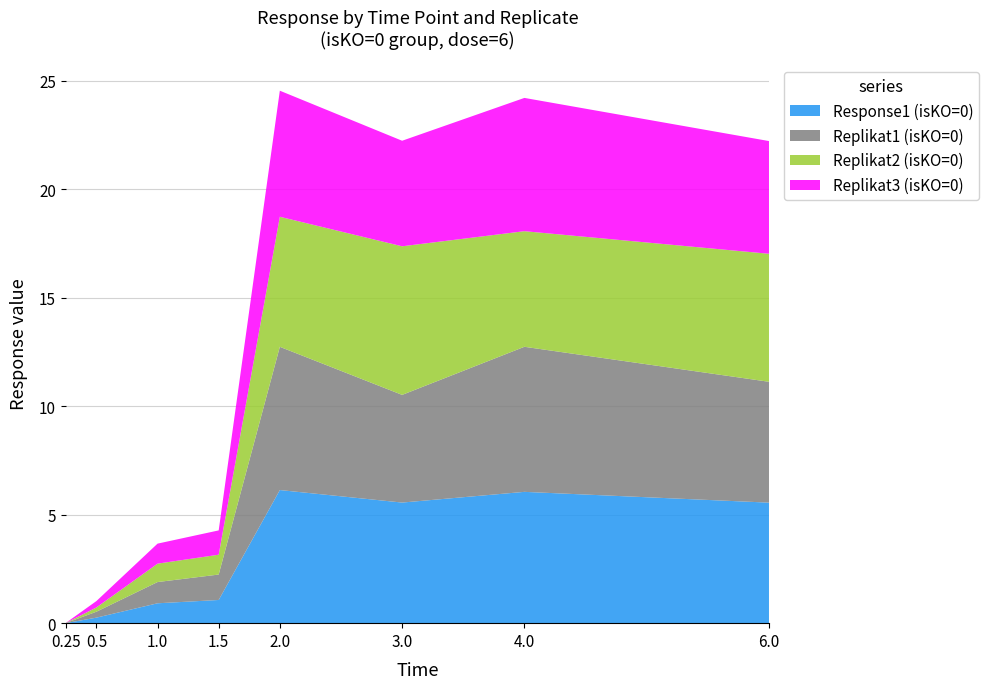

Reading left to right, extract all data points from this chart.

Replikat1 (isKO=0): 0.25=0.0	0.5=0.3	1.0=1.0	1.5=1.2	2.0=6.6	3.0=5.0	4.0=6.7	6.0=5.6
Replikat2 (isKO=0): 0.25=0.0	0.5=0.2	1.0=0.8	1.5=0.9	2.0=6.0	3.0=6.8	4.0=5.3	6.0=5.9
Replikat3 (isKO=0): 0.25=0.0	0.5=0.3	1.0=0.9	1.5=1.1	2.0=5.8	3.0=4.9	4.0=6.1	6.0=5.2
Response1 (isKO=0): 0.25=0.0	0.5=0.3	1.0=0.9	1.5=1.1	2.0=6.1	3.0=5.6	4.0=6.1	6.0=5.6